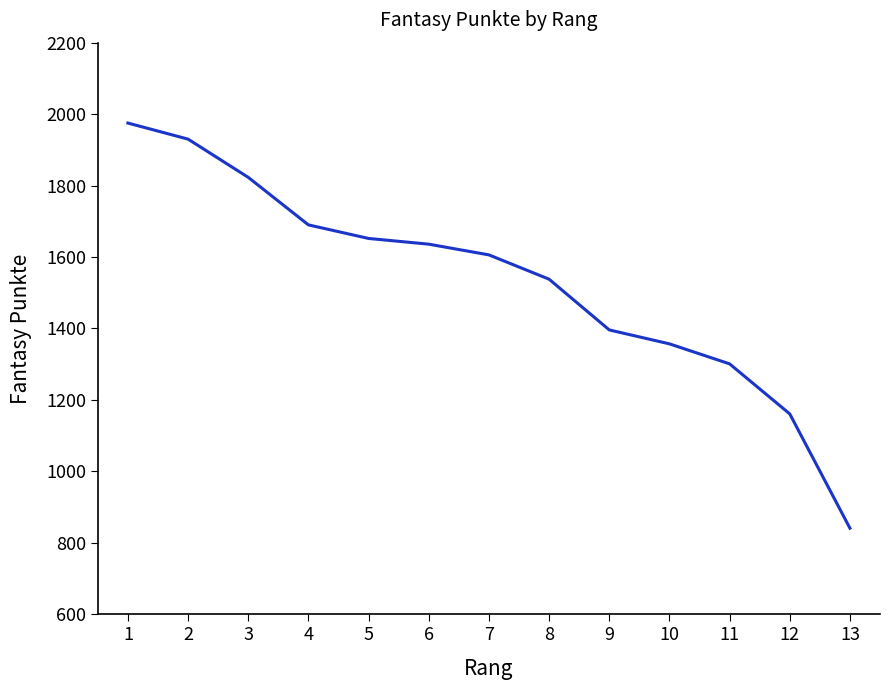

Reading left to right, list all the values displayed in this chart.

1975	1930	1823	1690	1652	1636	1606	1538	1396	1357	1301	1161	841